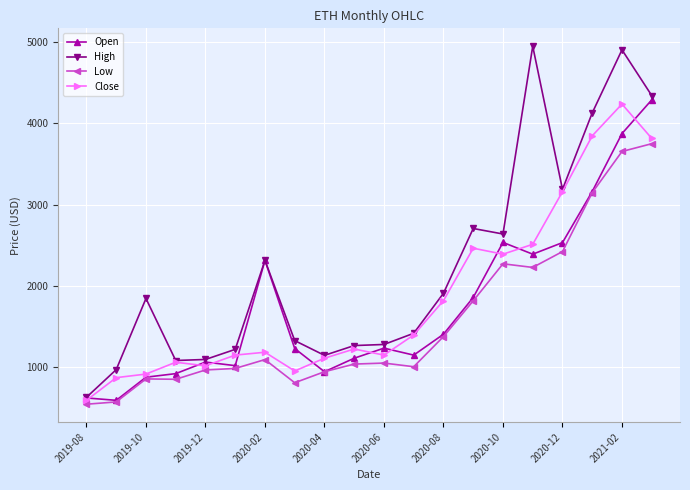

Is this an area chart (filled region under the line)?

No